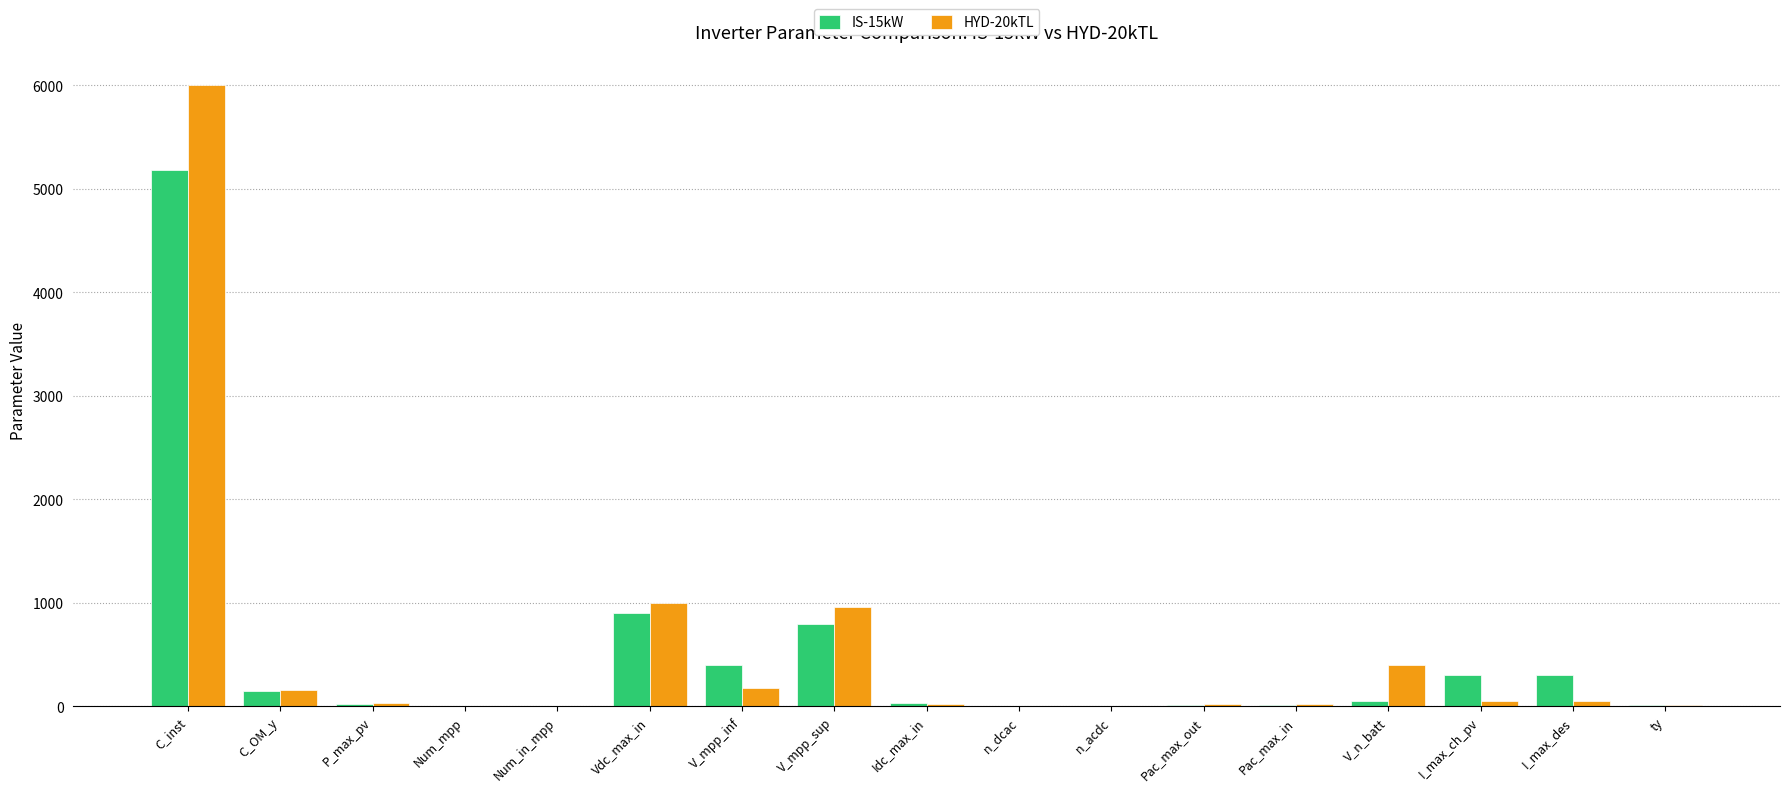

Which label corresponds to the largest value in the chart?

C_inst